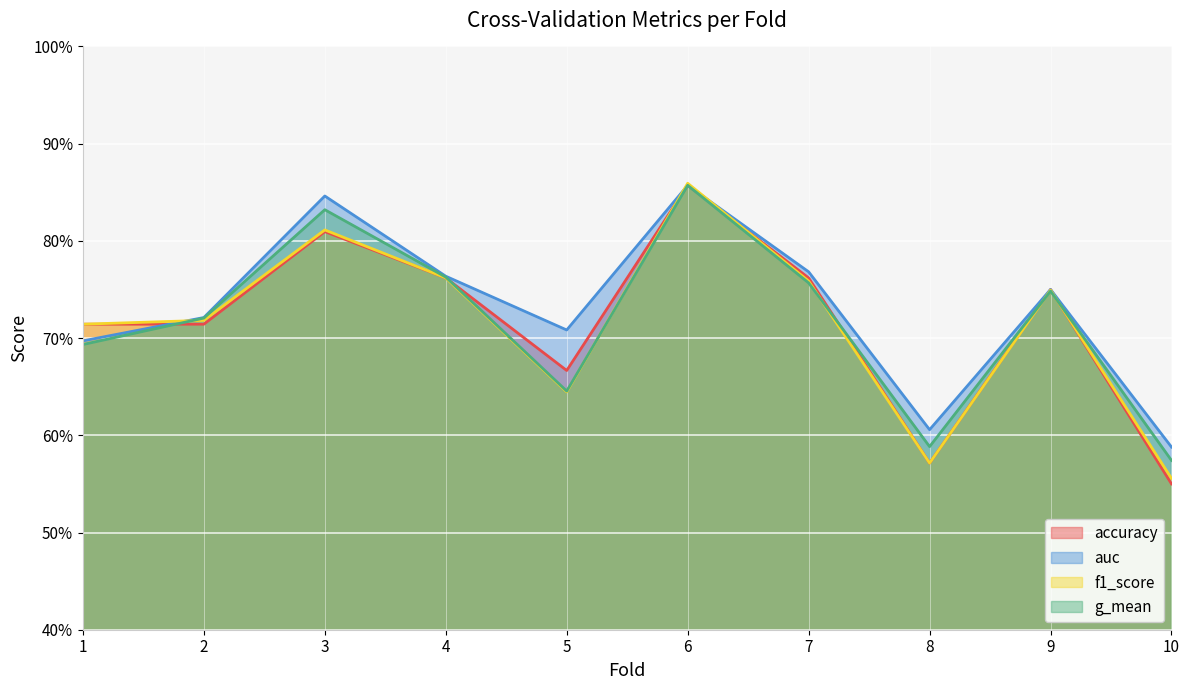

What is the value of the auc point at the 9th from the left?

0.8